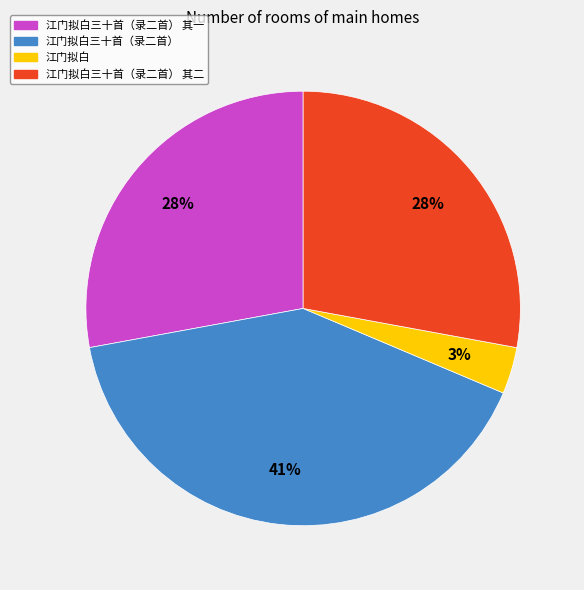

Is there a majority slice in this chart?

No